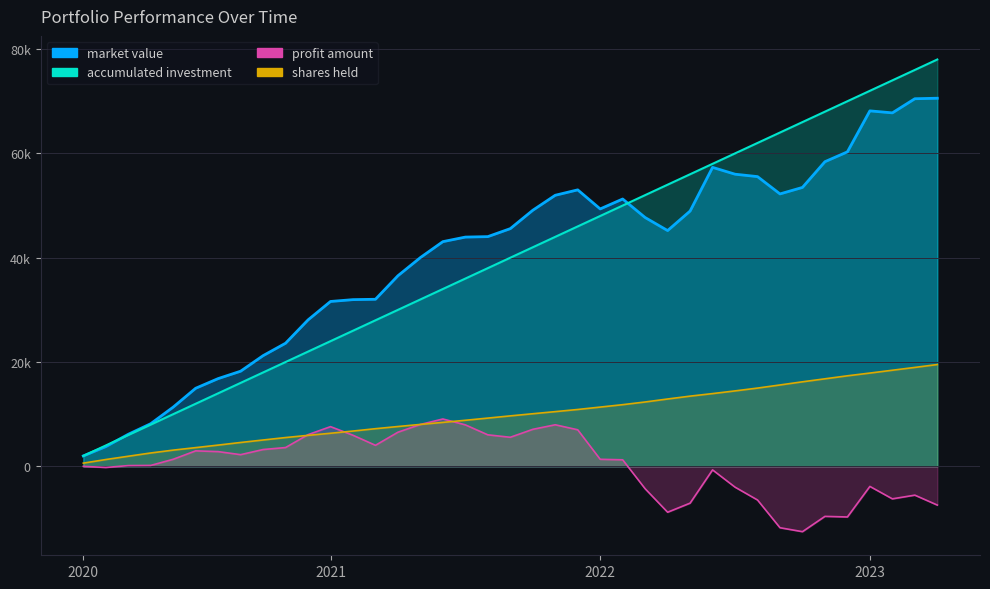

Which series has the largest total across all categories?

market value